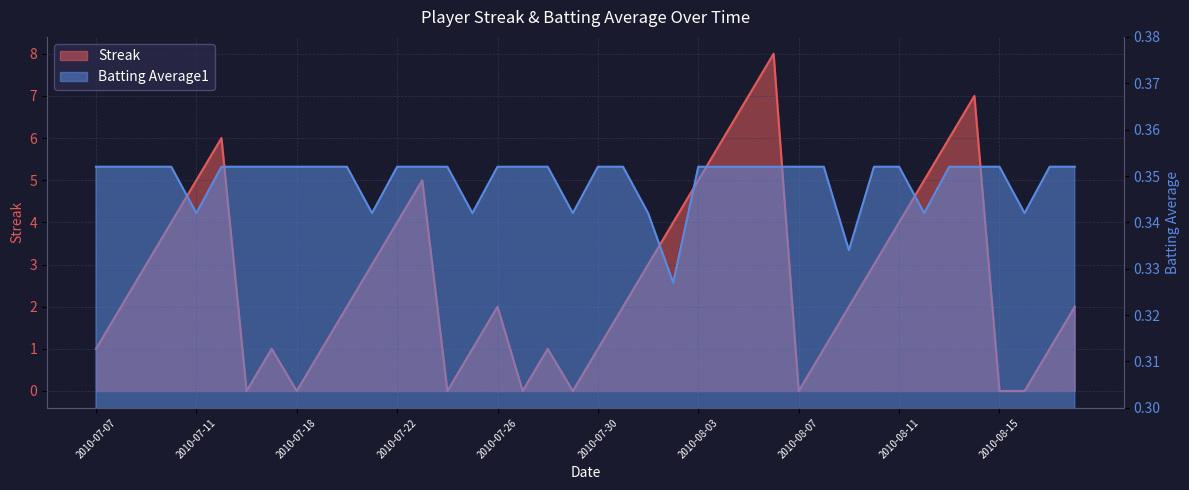

Count the number of categories in the chart.

40